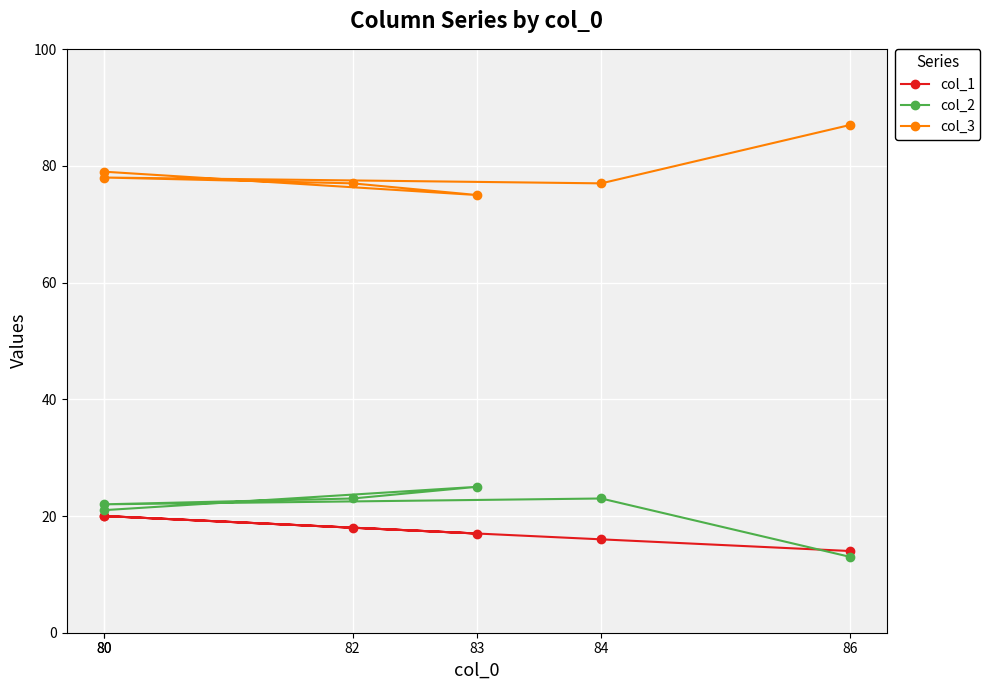

What is the total value across all series at 86?

114